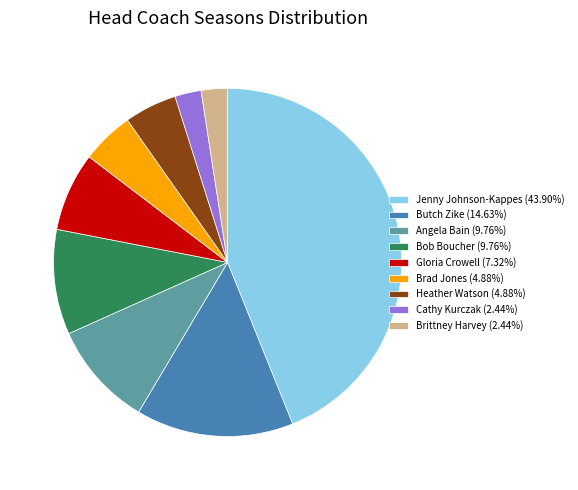

Count the number of slices in the pie.

9